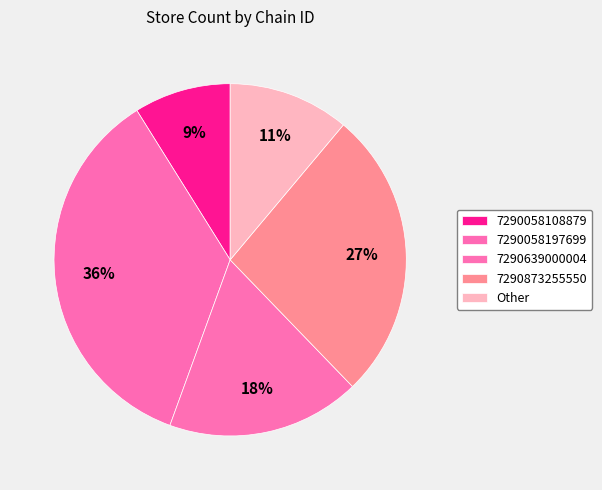

How many slices are in this pie chart?

5